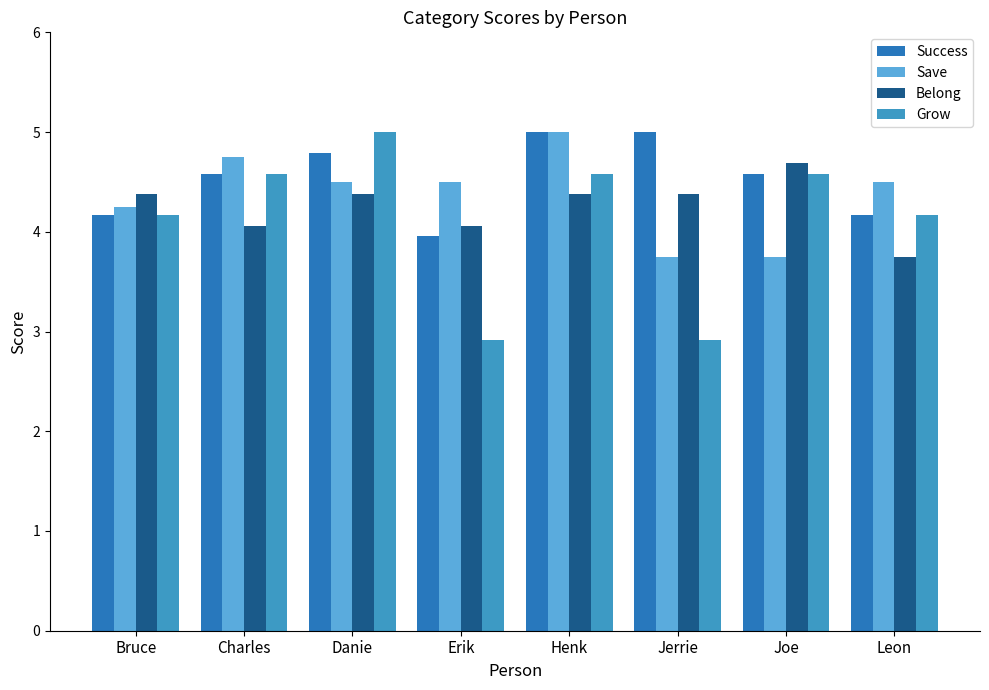

Which series has the largest range (max minus min)?

Grow